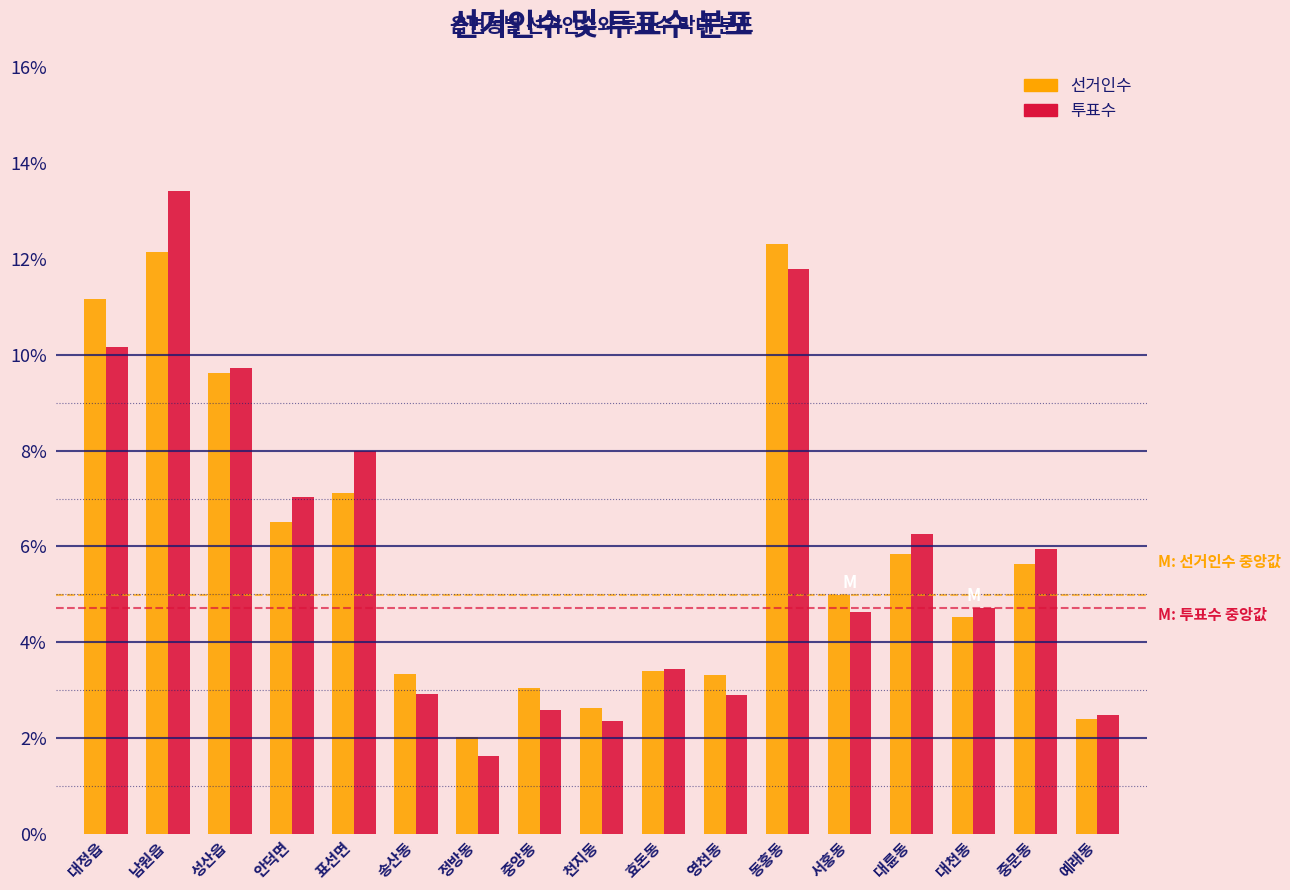

What is the difference between the 선거인수 values at 표선면 and 서홍동?

2.1